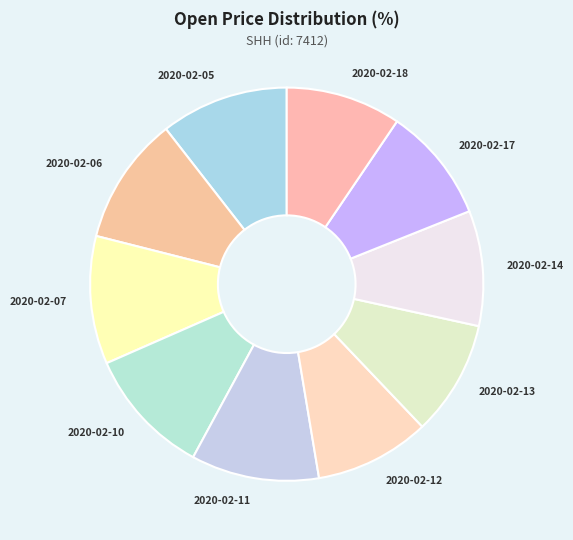

The 2020-02-10 slice represents 11% of the pie. True or false?

True